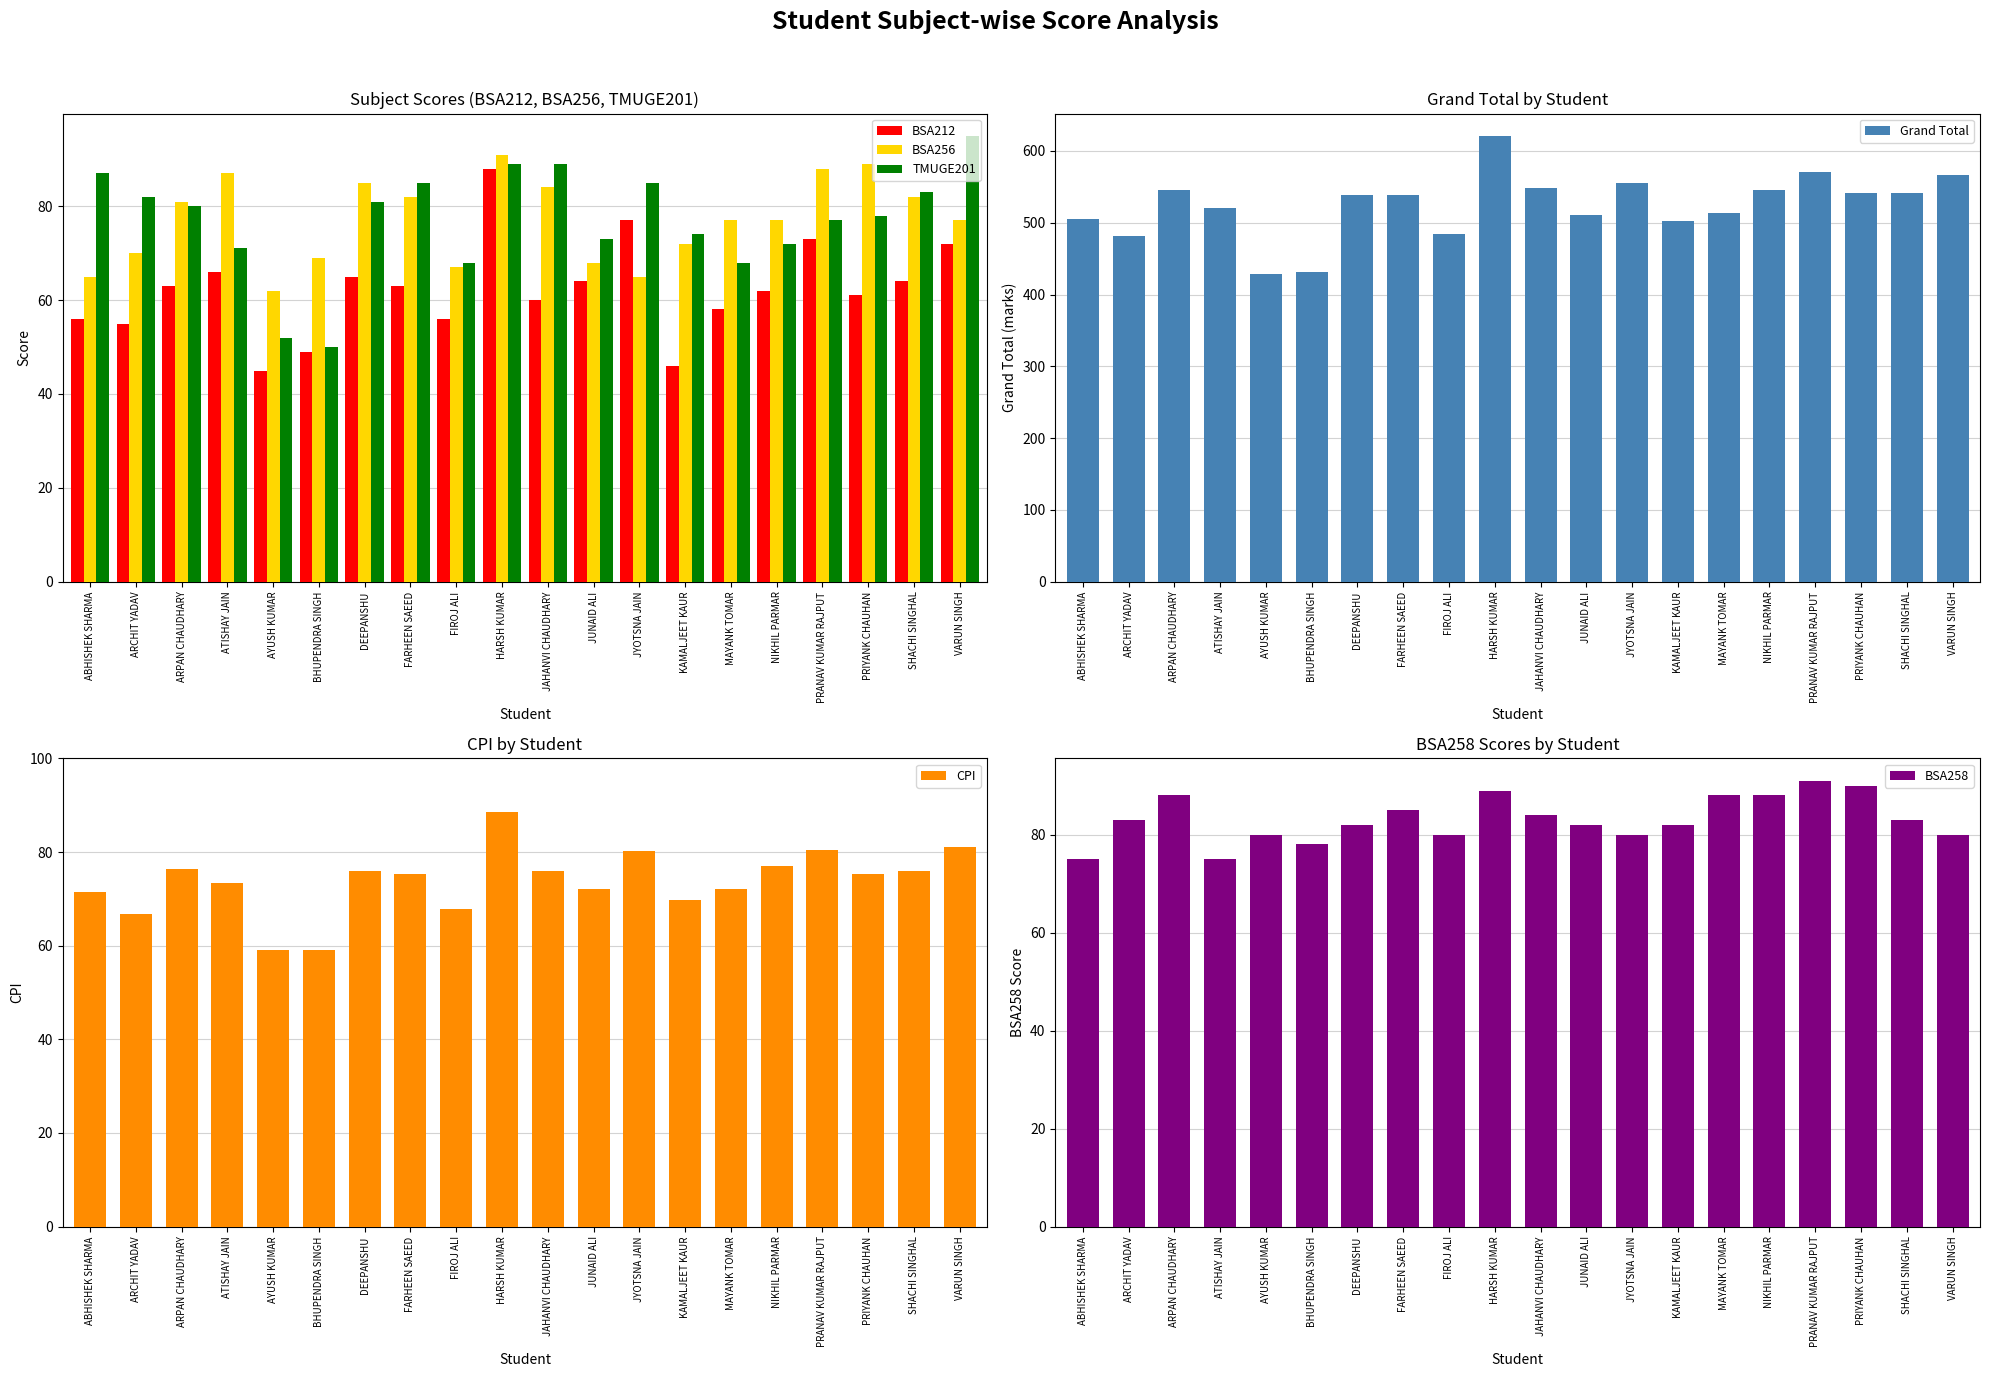

What position from the right is HARSH KUMAR?

11